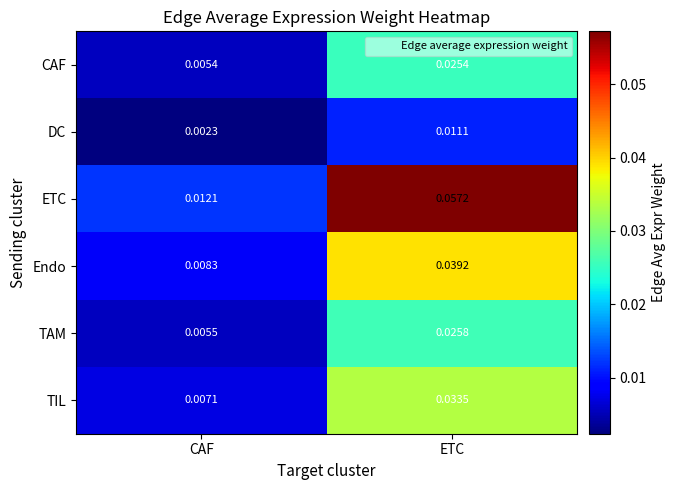

Which series has the largest total across all categories?

ETC